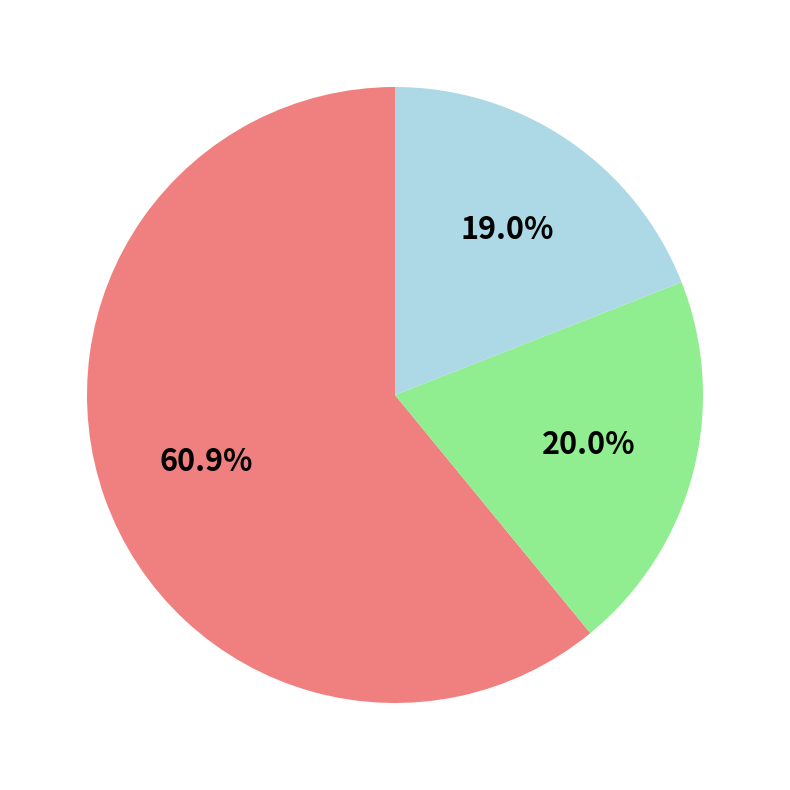

Does any single category account for the majority?

Yes